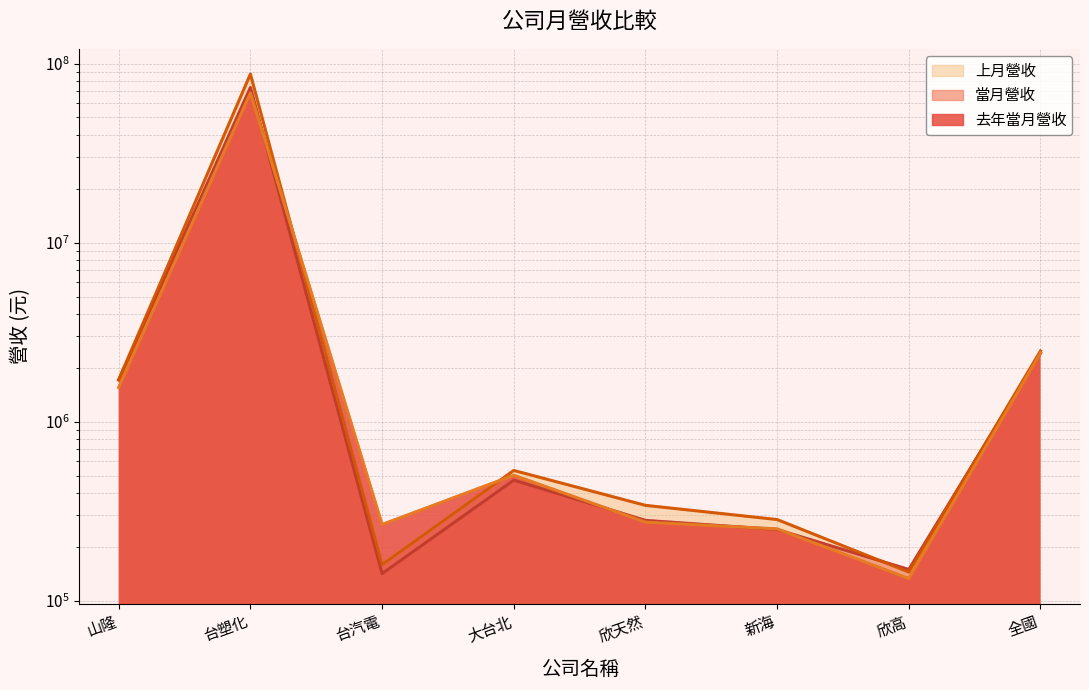

What is the greatest value displayed?

87342698